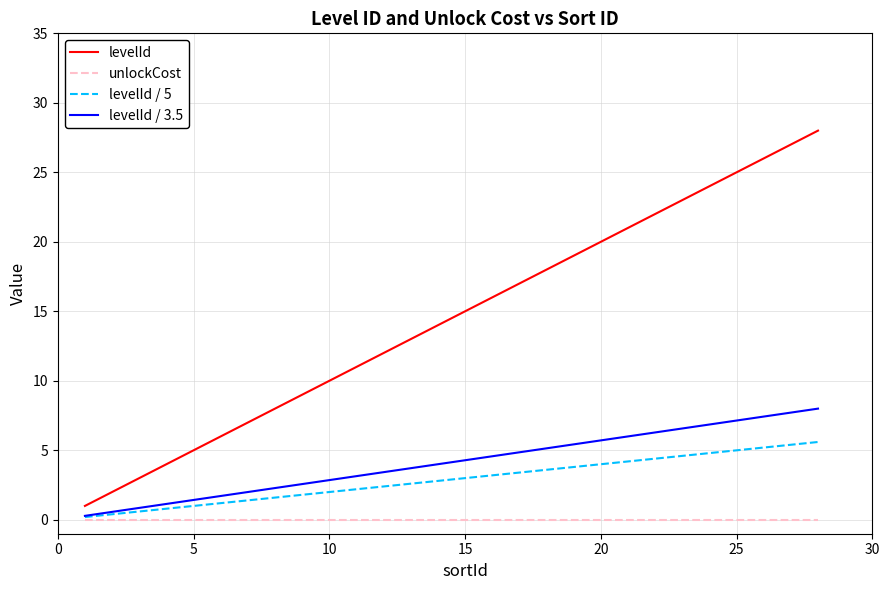

What is the maximum value shown in the chart?

28.0